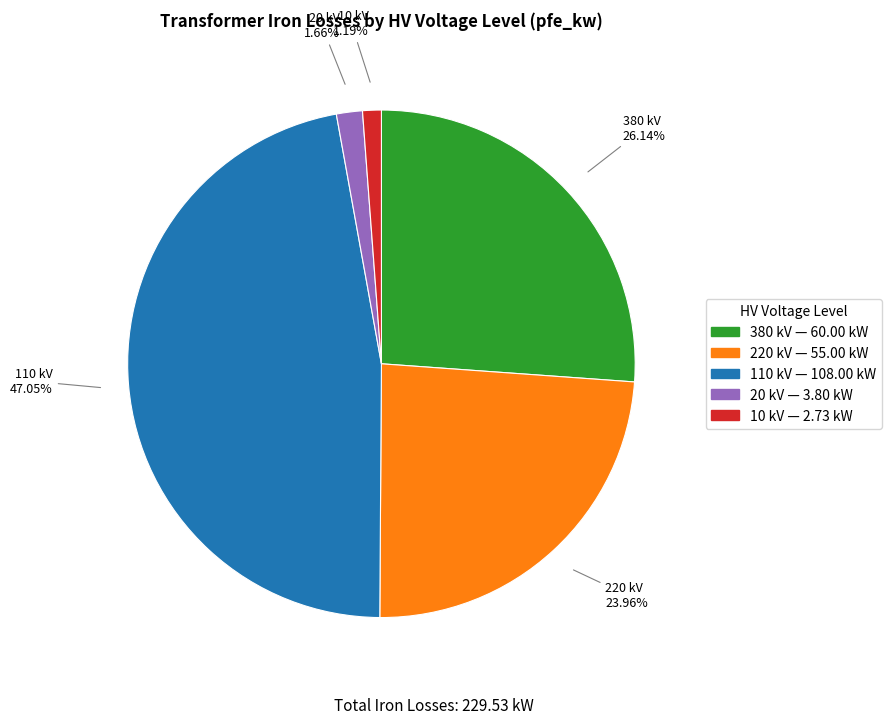

Does any single category account for the majority?

No